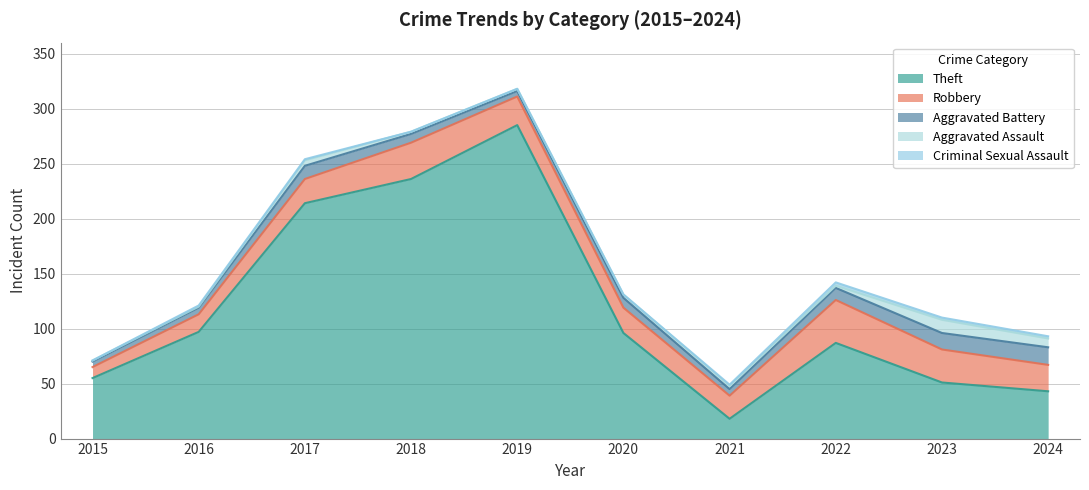

Reading right to left, transcribe all the data shown in this chart.

Theft: 2024=43	2023=51	2022=87	2021=18	2020=96	2019=285	2018=236	2017=214	2016=97	2015=55
Robbery: 2024=24	2023=30	2022=39	2021=21	2020=23	2019=26	2018=33	2017=22	2016=16	2015=10
Aggravated Battery: 2024=16	2023=15	2022=11	2021=6	2020=9	2019=5	2018=8	2017=12	2016=6	2015=5
Aggravated Assault: 2024=8	2023=12	2022=2	2021=3	2020=3	2019=2	2018=2	2017=5	2016=1	2015=1
Criminal Sexual Assault: 2024=2	2023=2	2022=3	2021=1	2020=0	2019=0	2018=0	2017=1	2016=1	2015=0